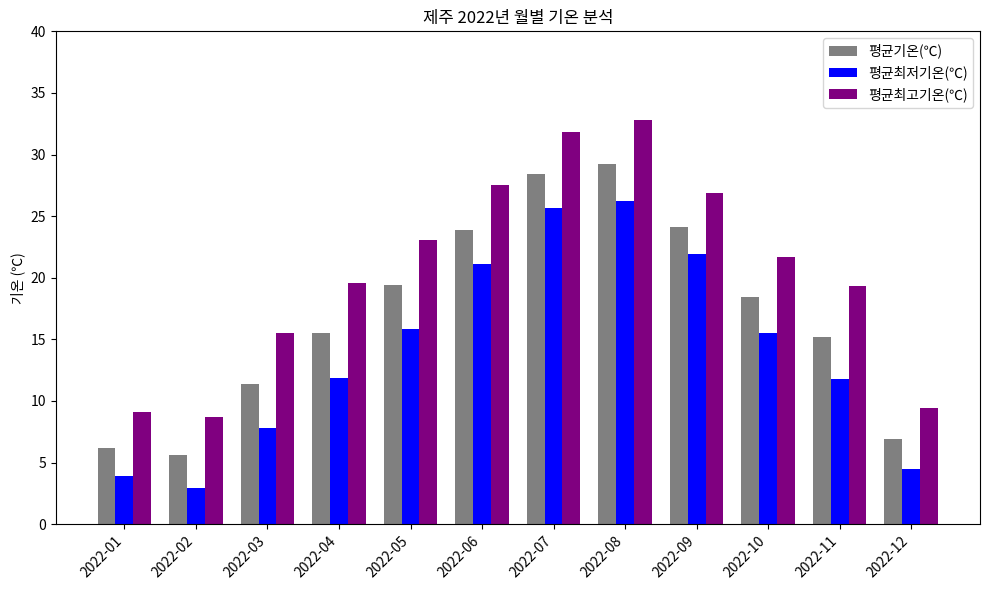

Read the 평균최저기온(℃) value at 2022-06.

21.1